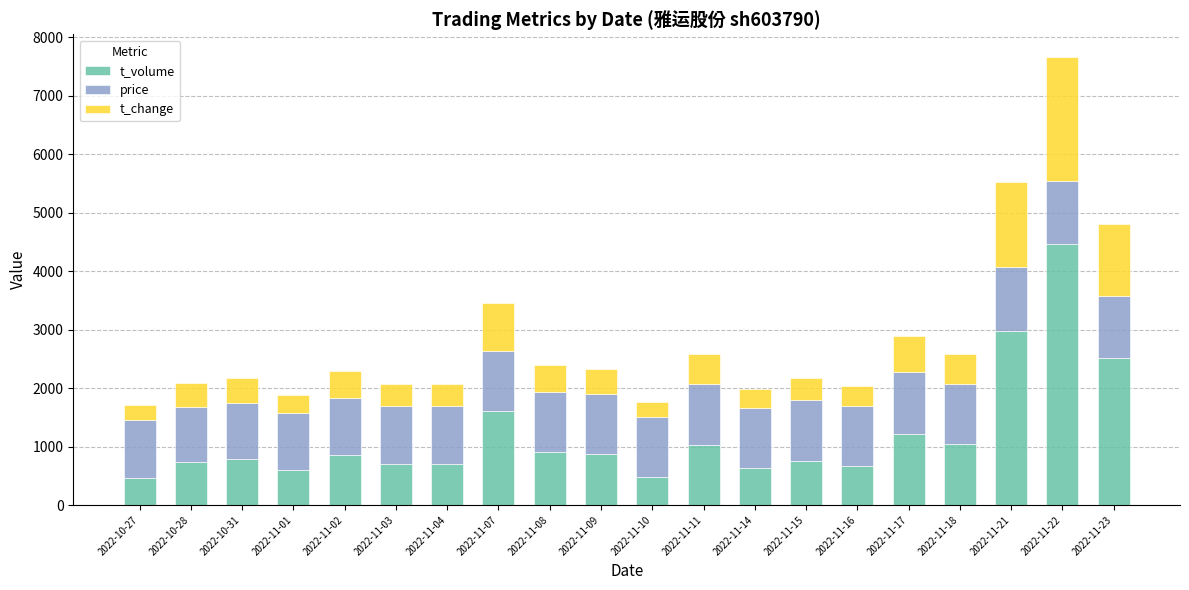

At which label does t_volume reach its peak?

2022-11-22